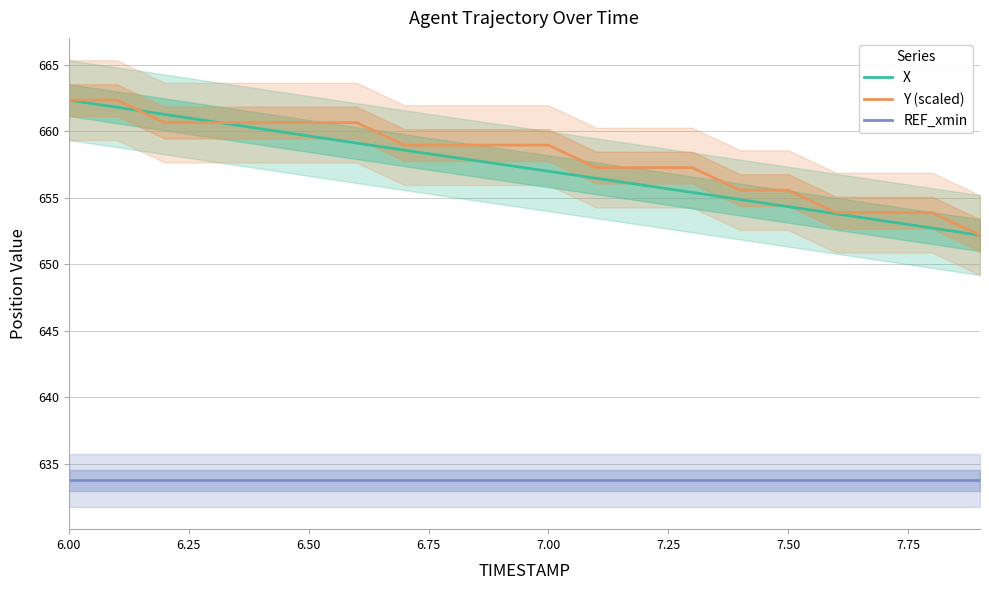

The value of REF_xmin at 7.50 is 185.9. True or false?

False